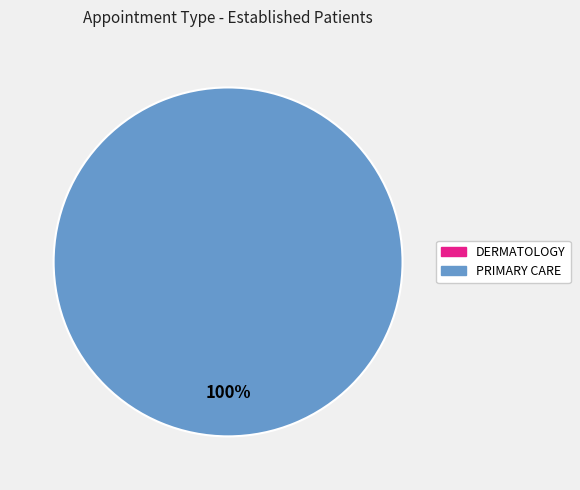

Is PRIMARY CARE the majority of the pie?

Yes